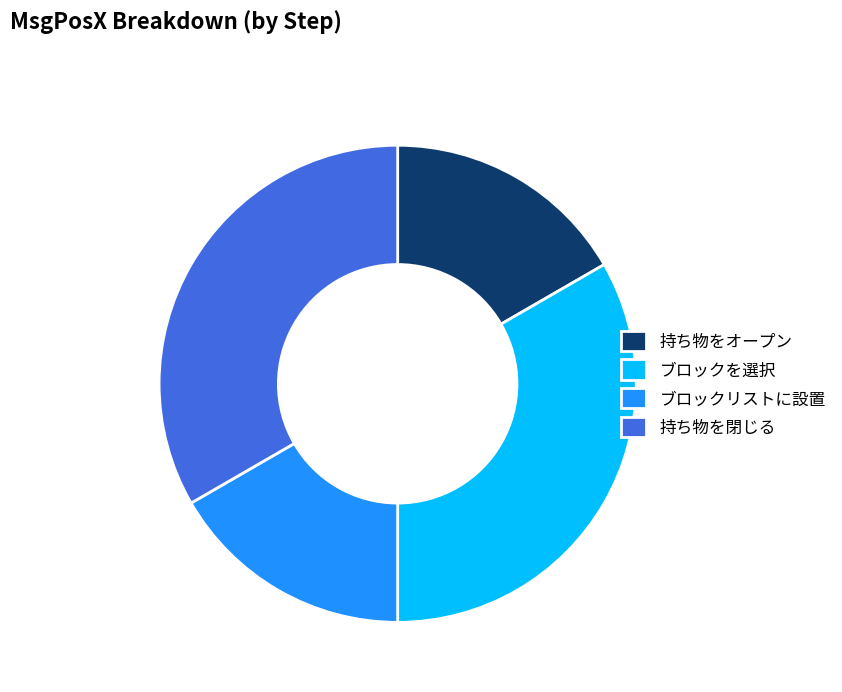

Is the sum of ブロックを選択 and 持ち物を閉じる greater than half?

Yes